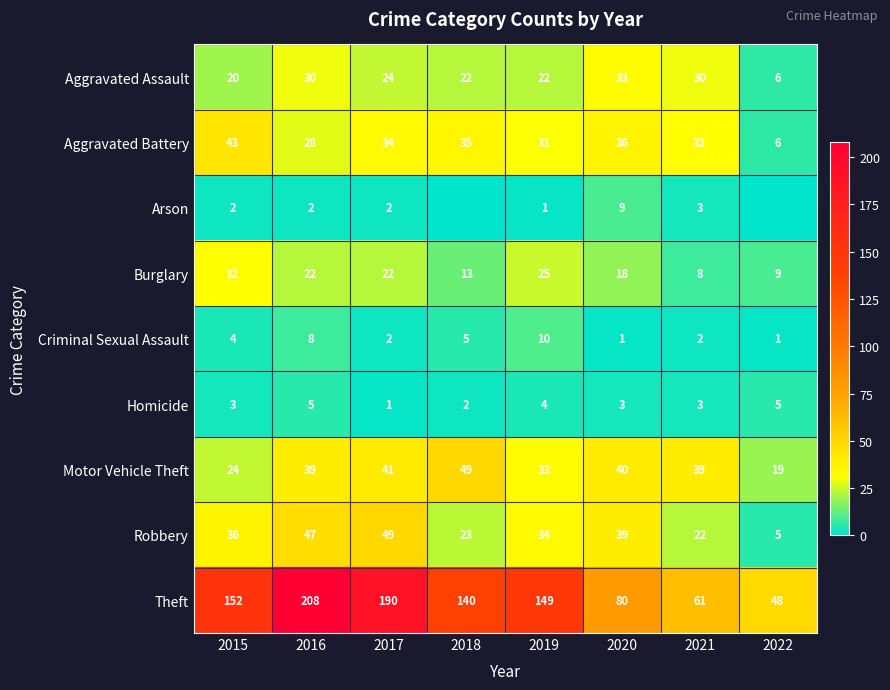

Rank the series at 2019 from highest to lowest value.

Theft, Robbery, Motor Vehicle Theft, Aggravated Battery, Burglary, Aggravated Assault, Criminal Sexual Assault, Homicide, Arson